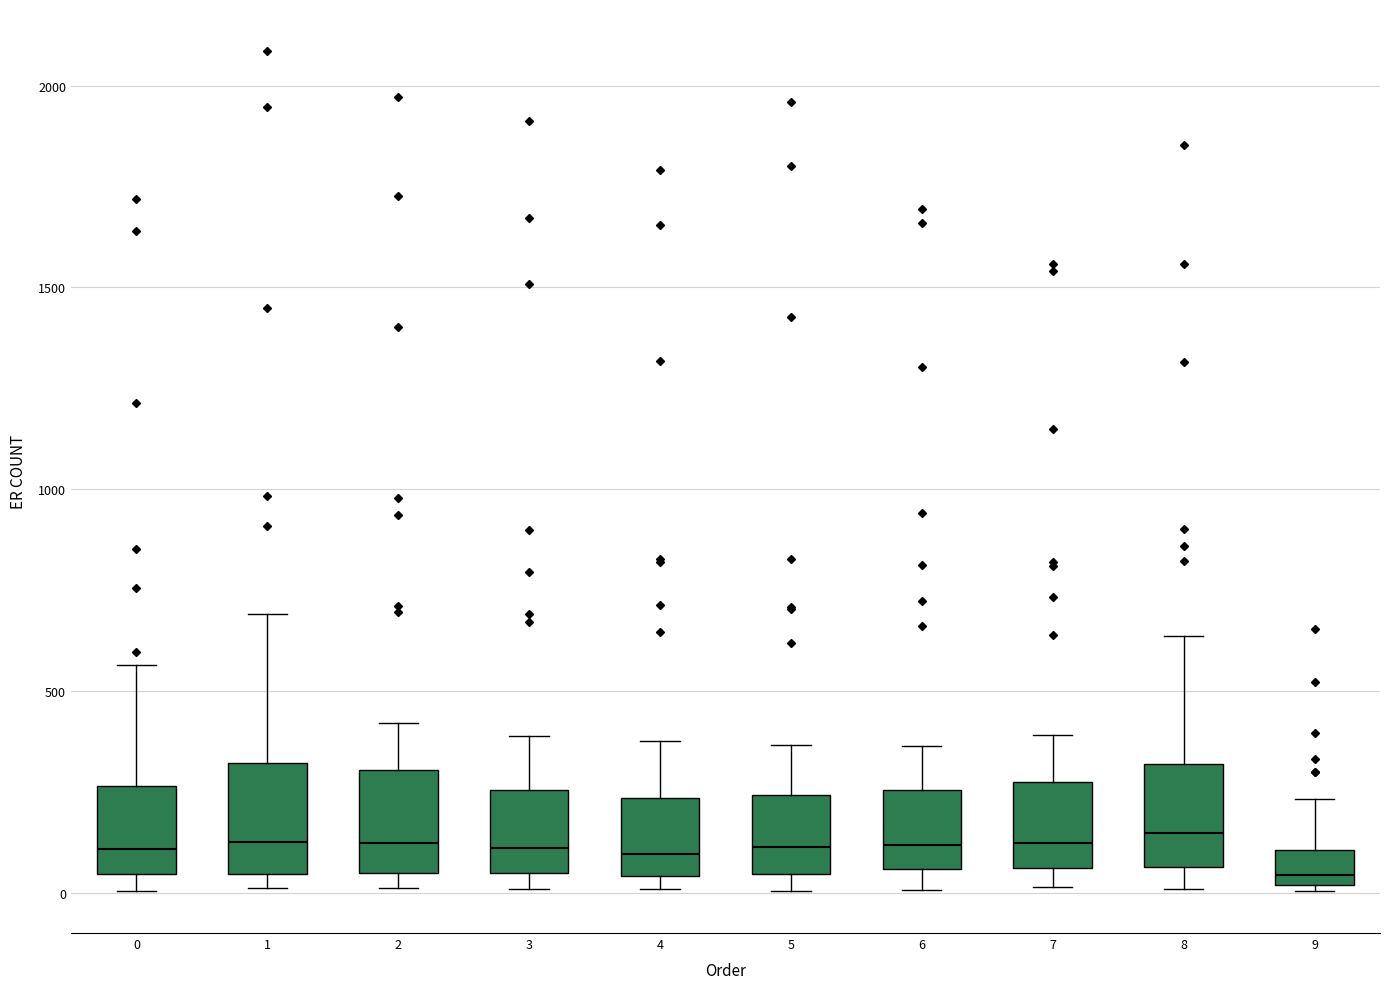

Reading left to right, read every box against the y-axis: the position of its median line, the range the box covers, and the ends of its whiskers. The values are not printed on the chart, so give them approximately, as read against the axis.

0: median 100, box 50 to 250, whiskers 0 to 550
1: median 150, box 50 to 300, whiskers 0 to 700
2: median 100, box 50 to 300, whiskers 0 to 400
3: median 100, box 50 to 250, whiskers 0 to 400
4: median 100, box 50 to 250, whiskers 0 to 400
5: median 100, box 50 to 250, whiskers 0 to 350
6: median 100, box 50 to 250, whiskers 0 to 350
7: median 100, box 50 to 250, whiskers 0 to 400
8: median 150, box 50 to 300, whiskers 0 to 650
9: median 50, box 0 to 100, whiskers 0 to 250